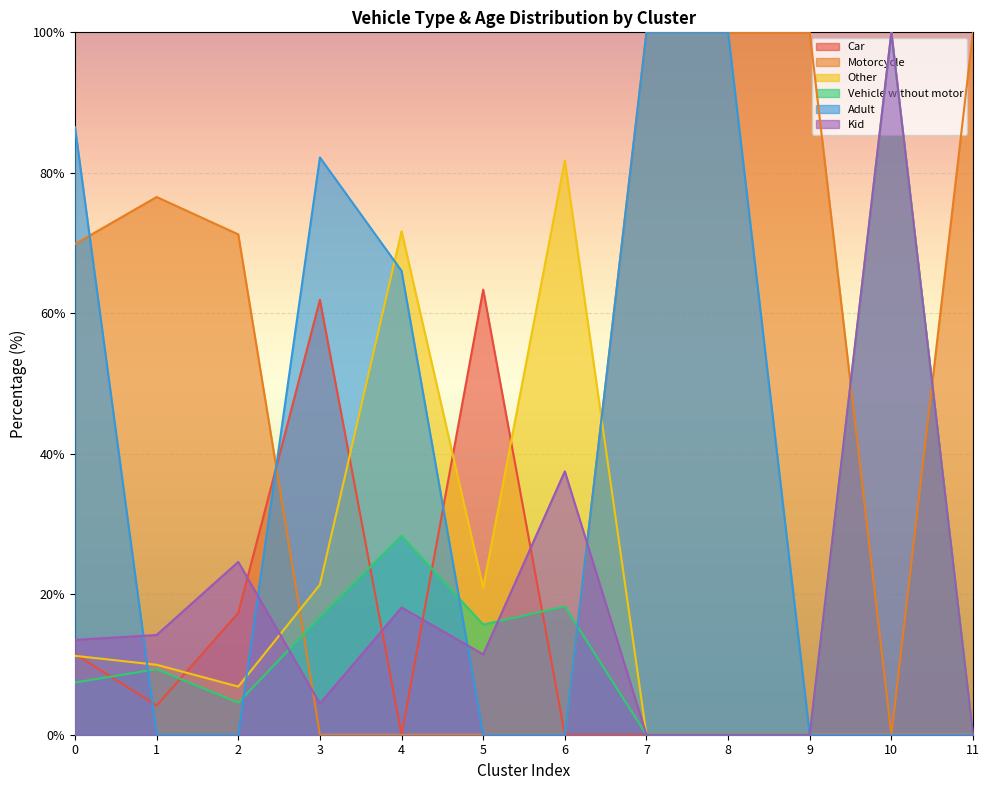

True or false: Vehicle without motor and Car cross at least once.

True